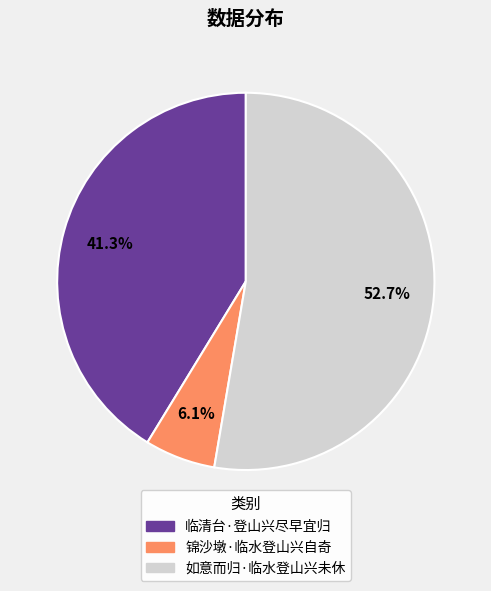

To the nearest percent, what is the difference between the 如意而归·临水登山兴未休 and 锦沙墩·临水登山兴自奇 slice percentages?

47%